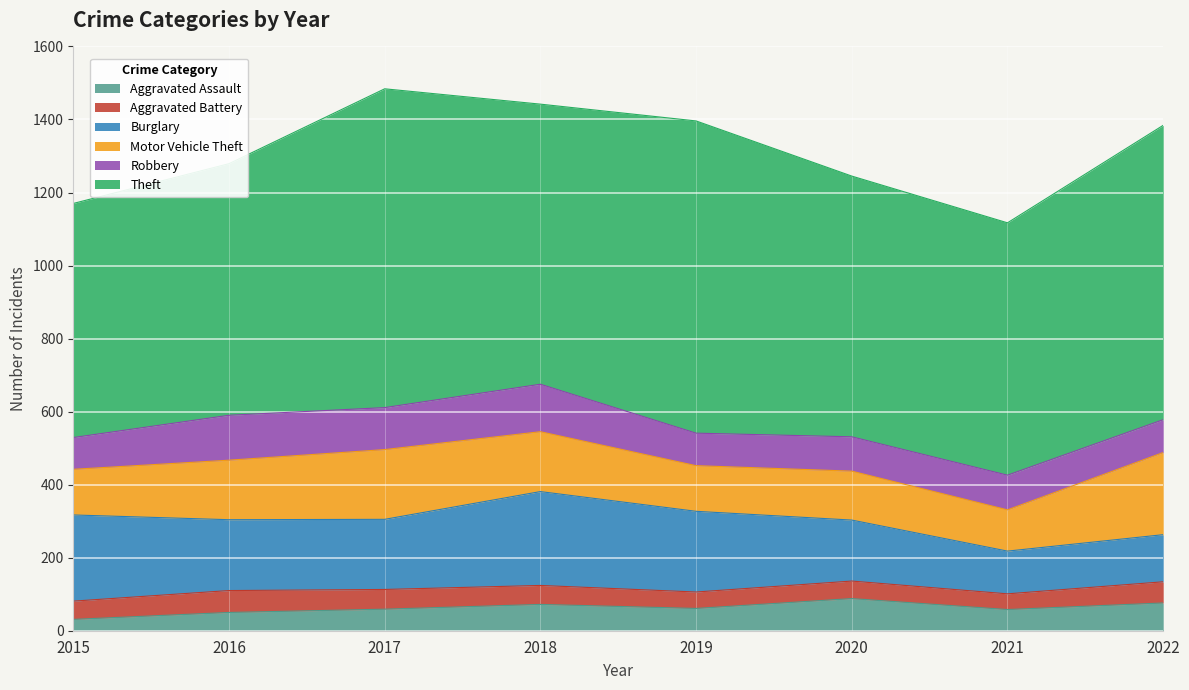

True or false: Theft and Aggravated Assault intersect in this chart.

False